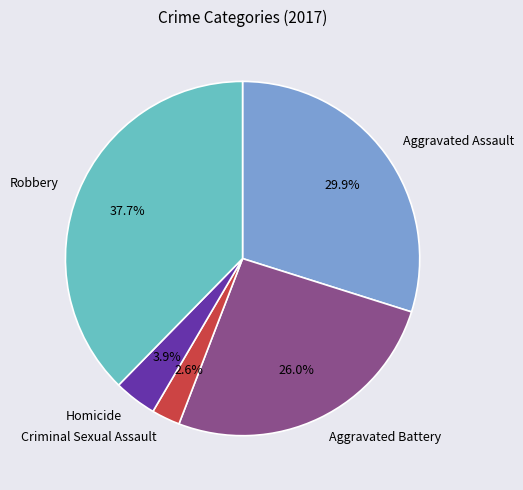

What percentage do Criminal Sexual Assault and Robbery together represent?

40.3%